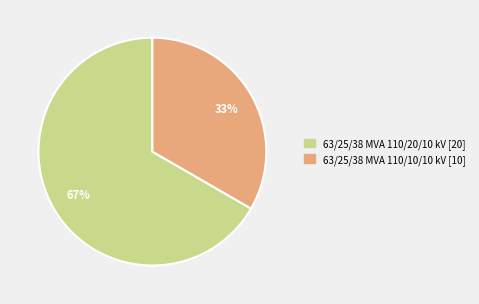

Does any single category account for the majority?

Yes